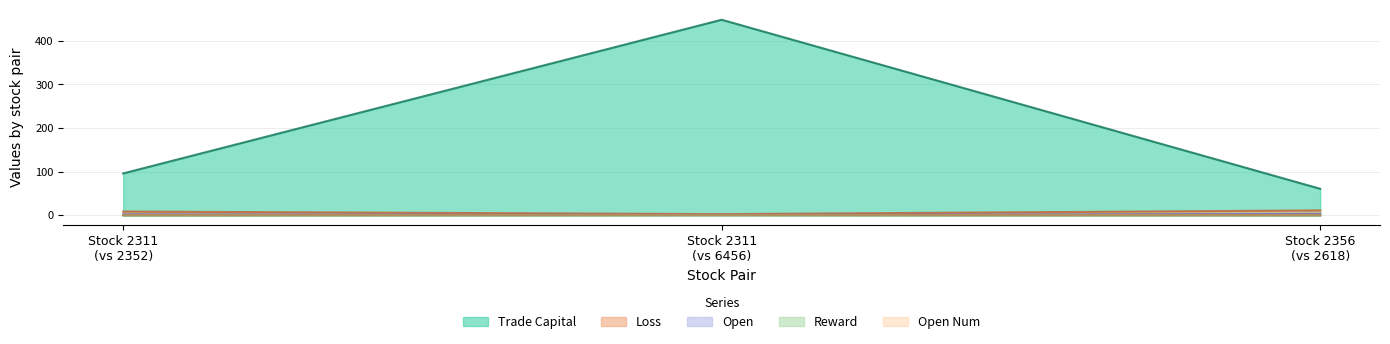

What is the maximum value shown in the chart?

448.2